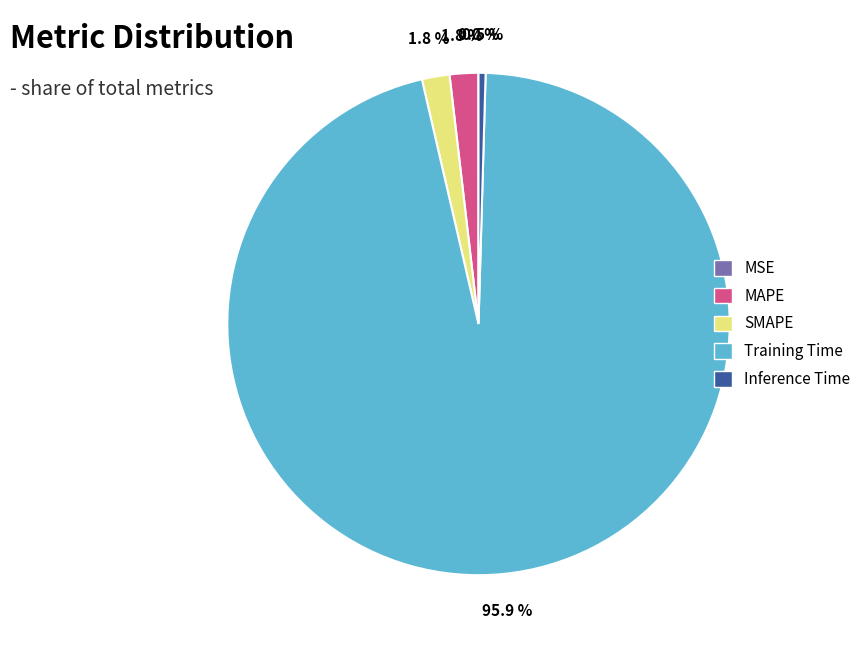

How much of the chart is everything except Inference Time?

99.5%